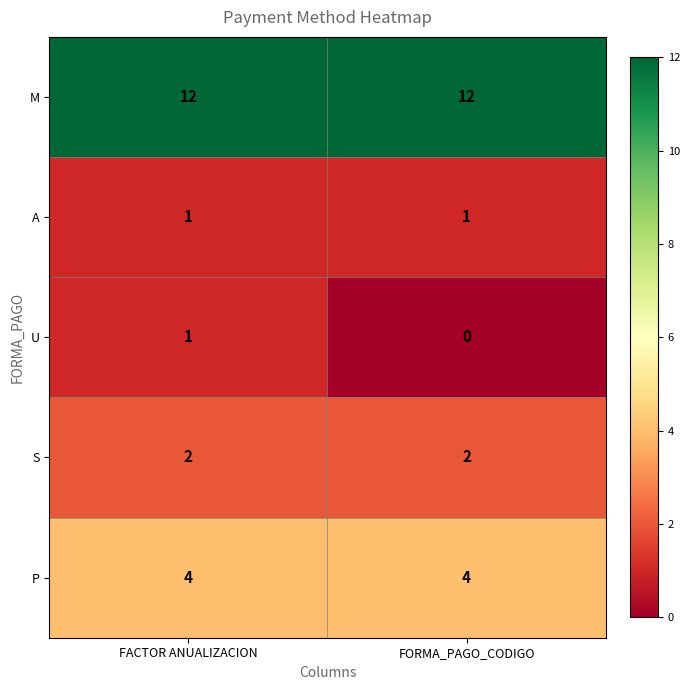

Which series has the widest spread of values?

U